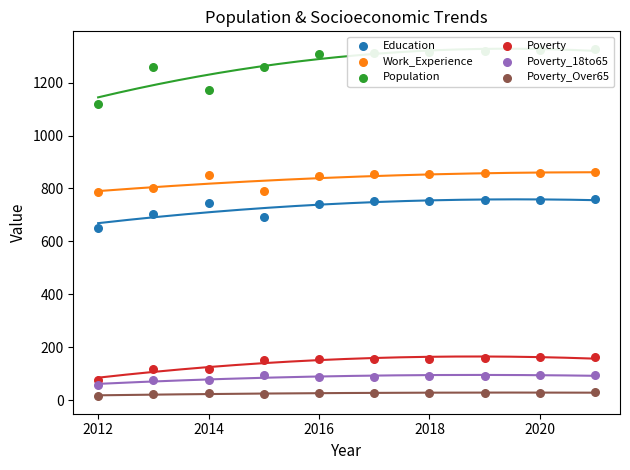

Which series has the largest total across all categories?

Population